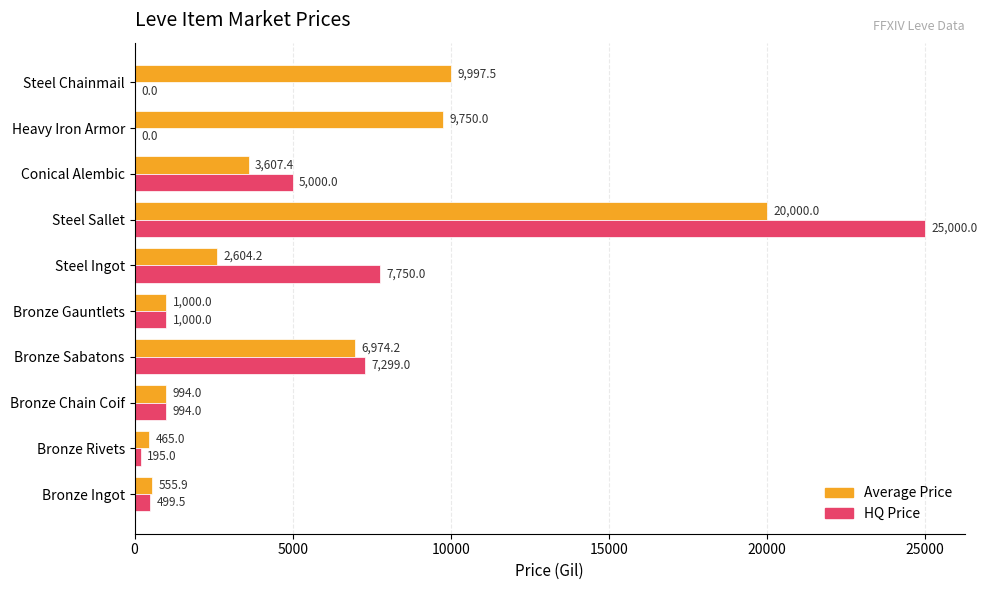

What is the total value across all series at Steel Sallet?

45000.0